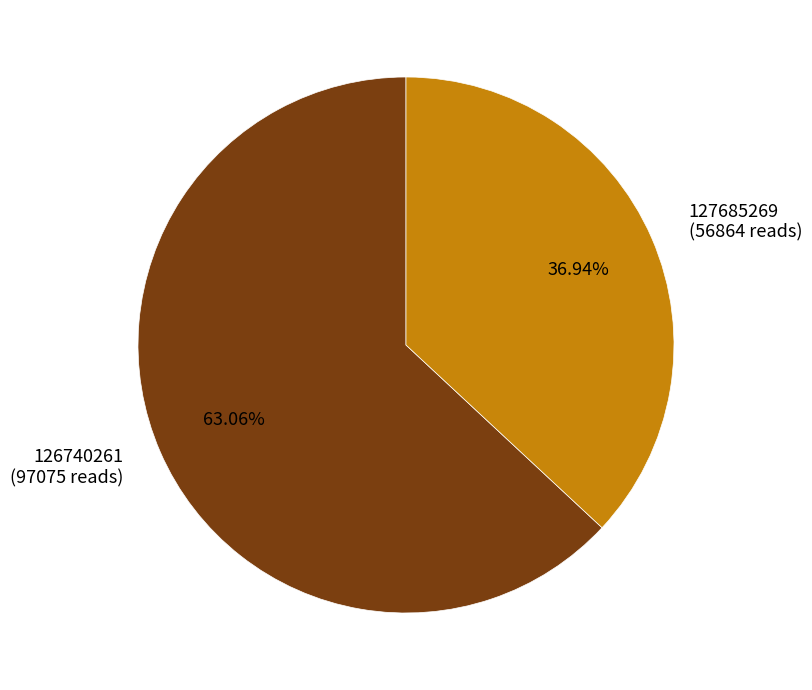

True or false: 127685269 accounts for 37% of the total.

True